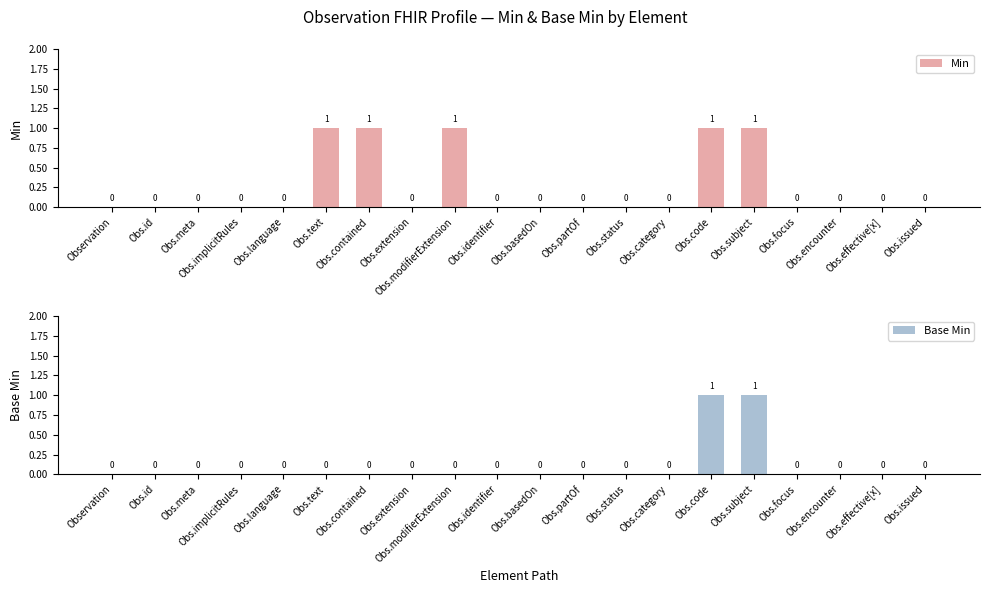

Where is Base Min nearest to the value 0?

Observation